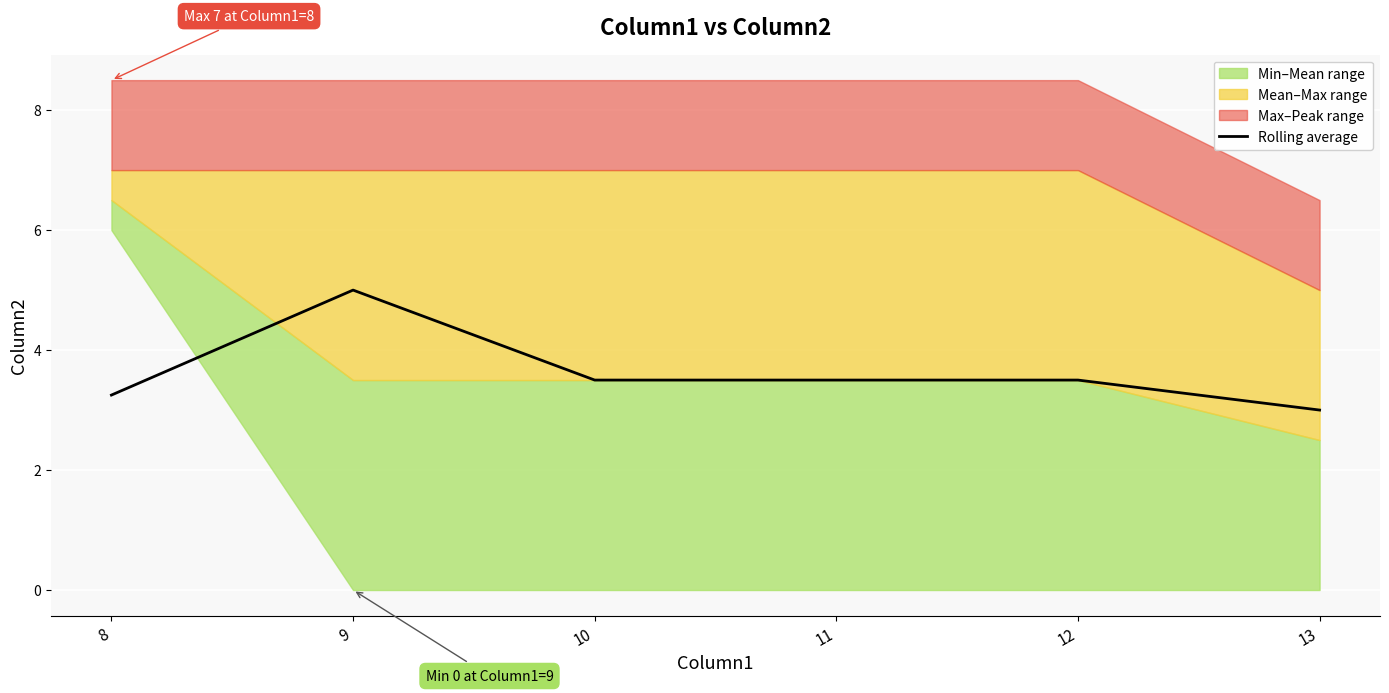

Does the chart display data point markers on the line(s)?

No